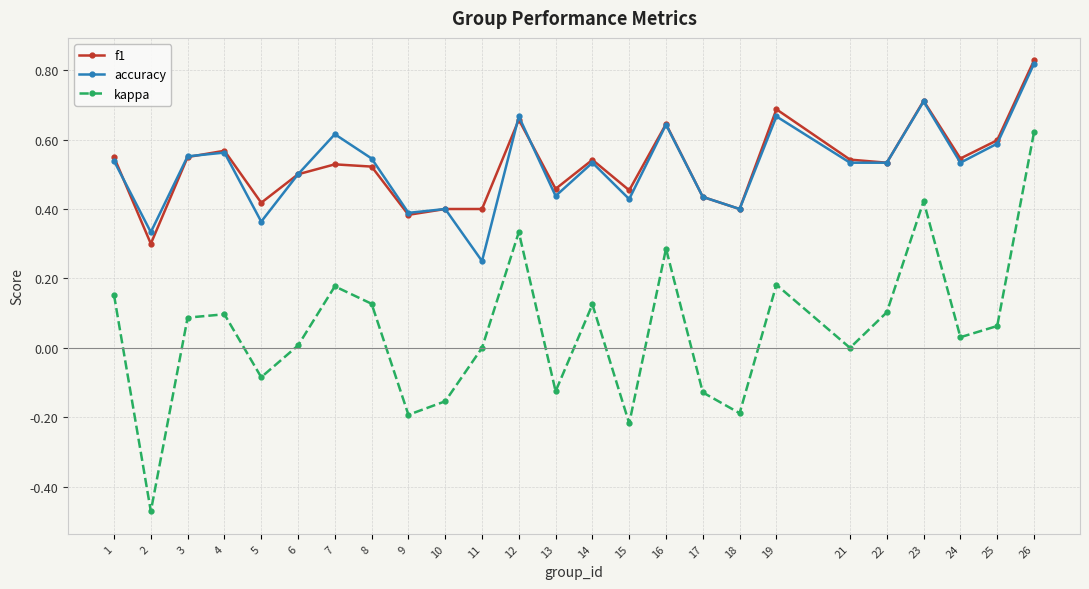

The accuracy series shows 0.3 at 23. True or false?

False